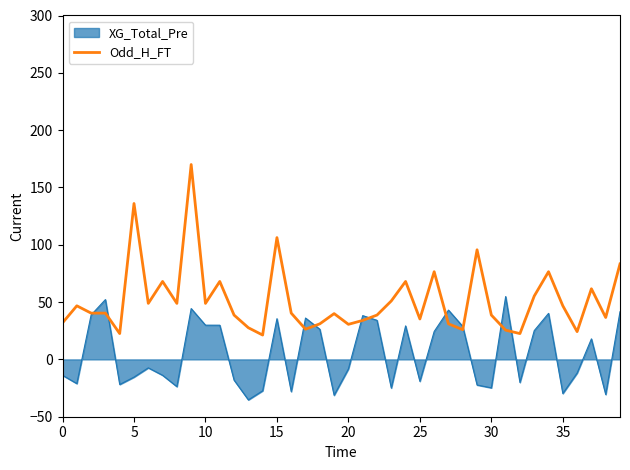

Which series has the largest range (max minus min)?

Odd_H_FT